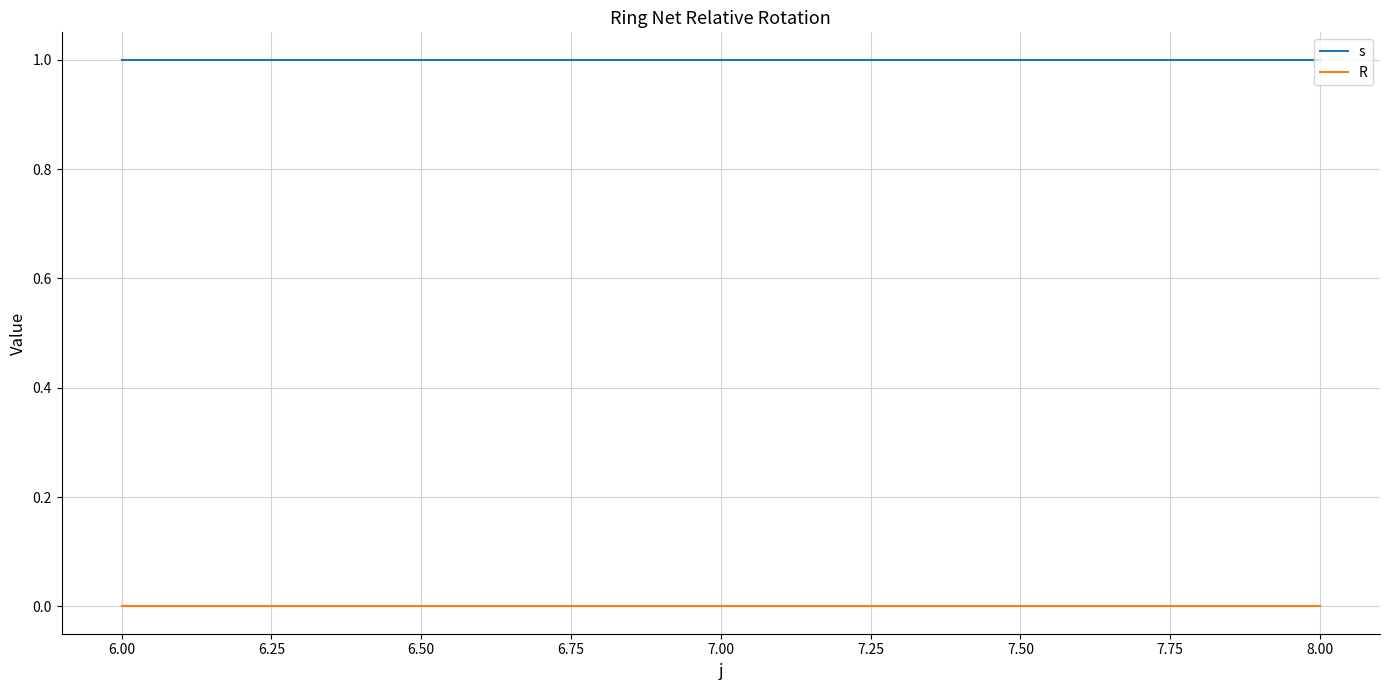

List the series in order of their peak value, highest first.

s, R